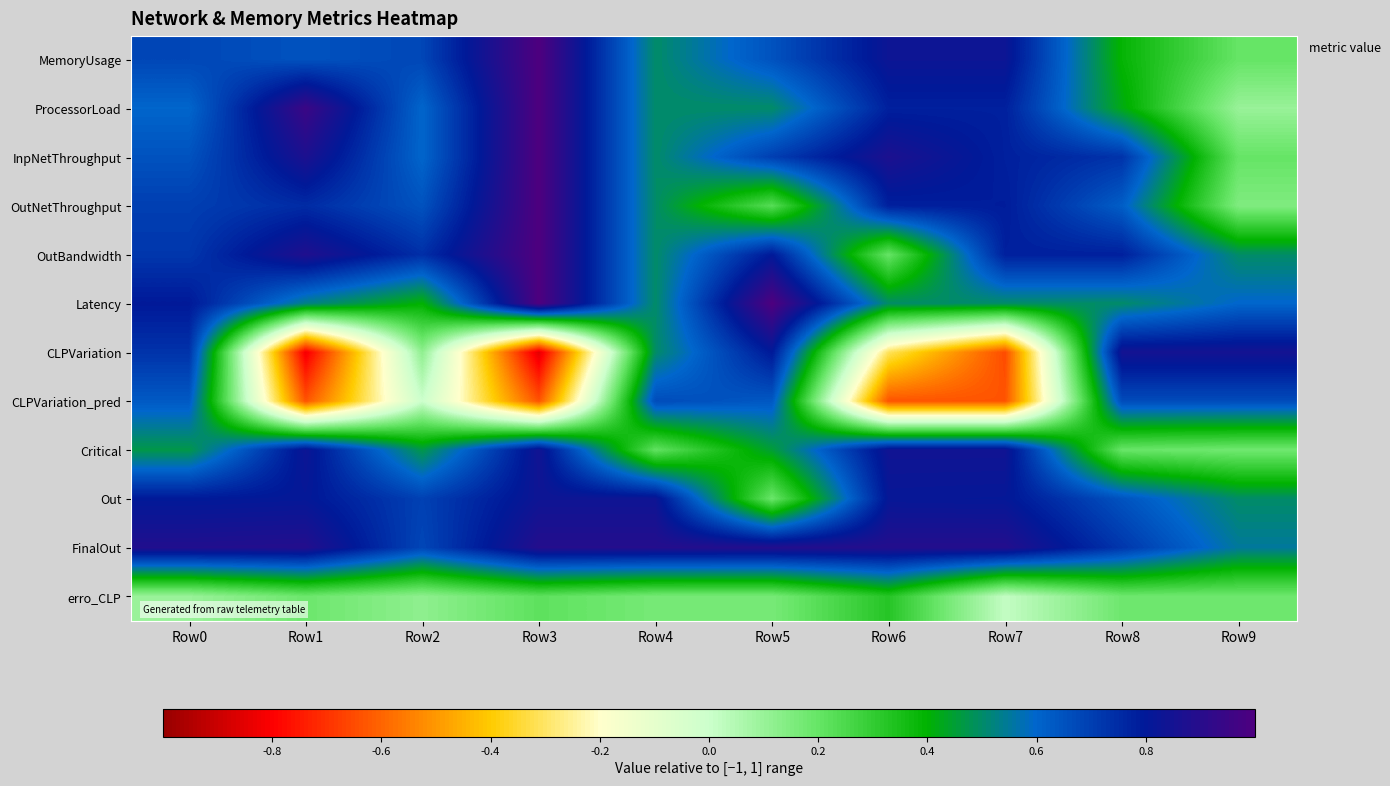

What is the total value across all series at Row1?

5.9